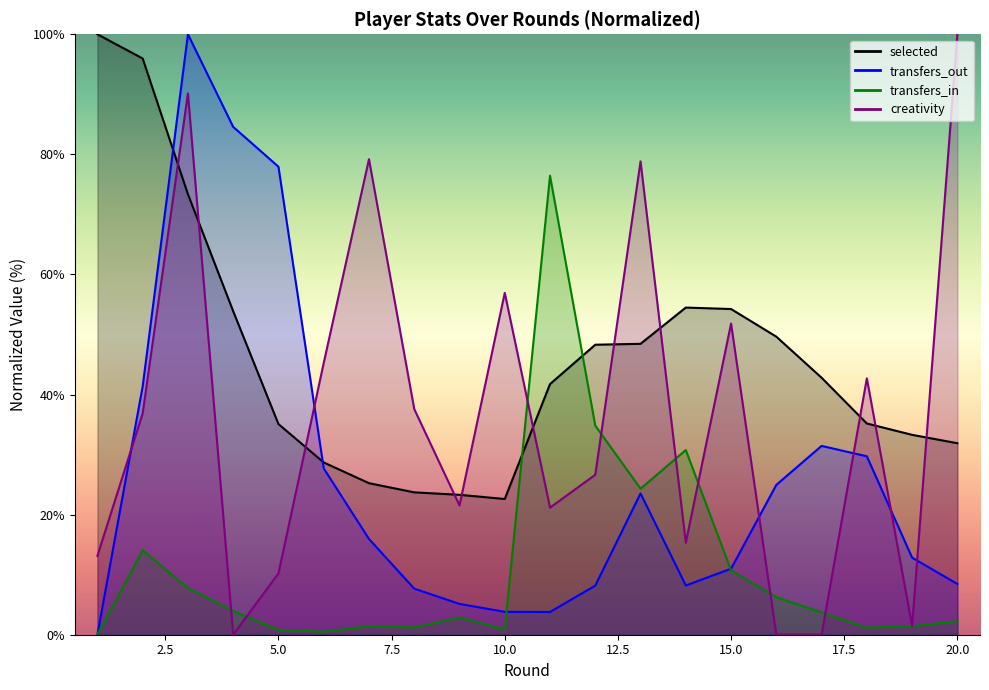

True or false: transfers_out has more than 1 points higher than both neighbors.

True